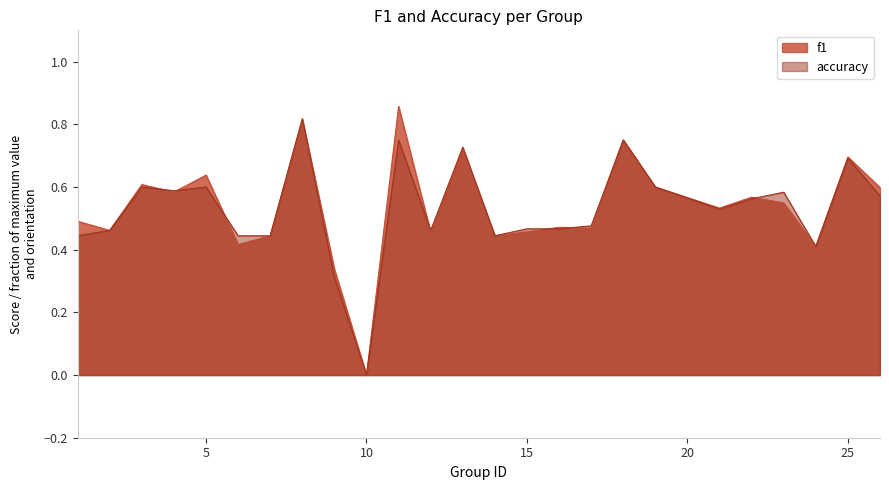

Is the value of accuracy at 10 greater than the value of f1 at 3?

No